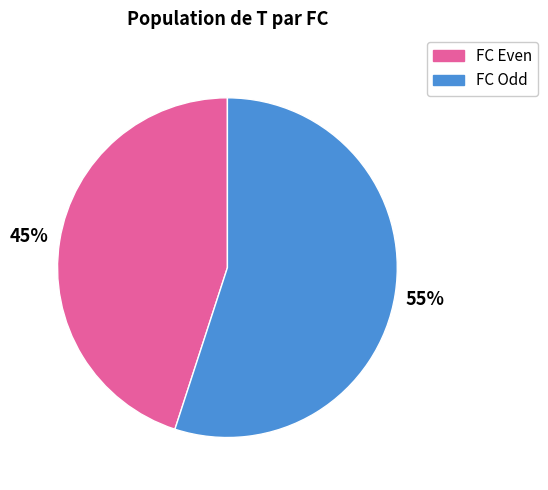

To the nearest percent, what portion does FC Odd represent?

55%